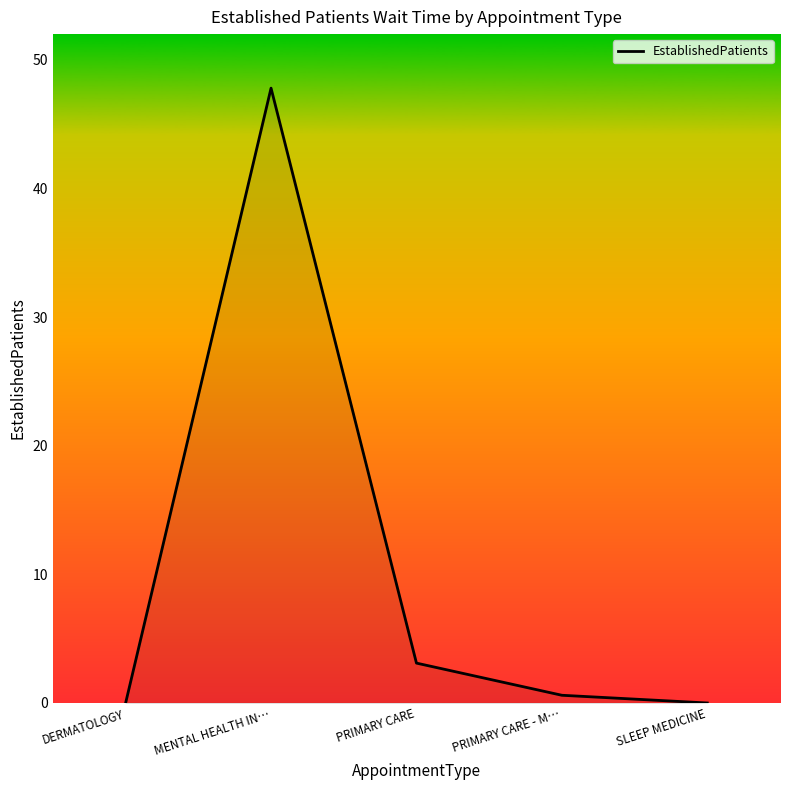

Reading right to left, extract all data points from this chart.

SLEEP MEDICINE=0.0	PRIMARY CARE - M…=0.6	PRIMARY CARE=3.1	MENTAL HEALTH IN…=47.8	DERMATOLOGY=0.0